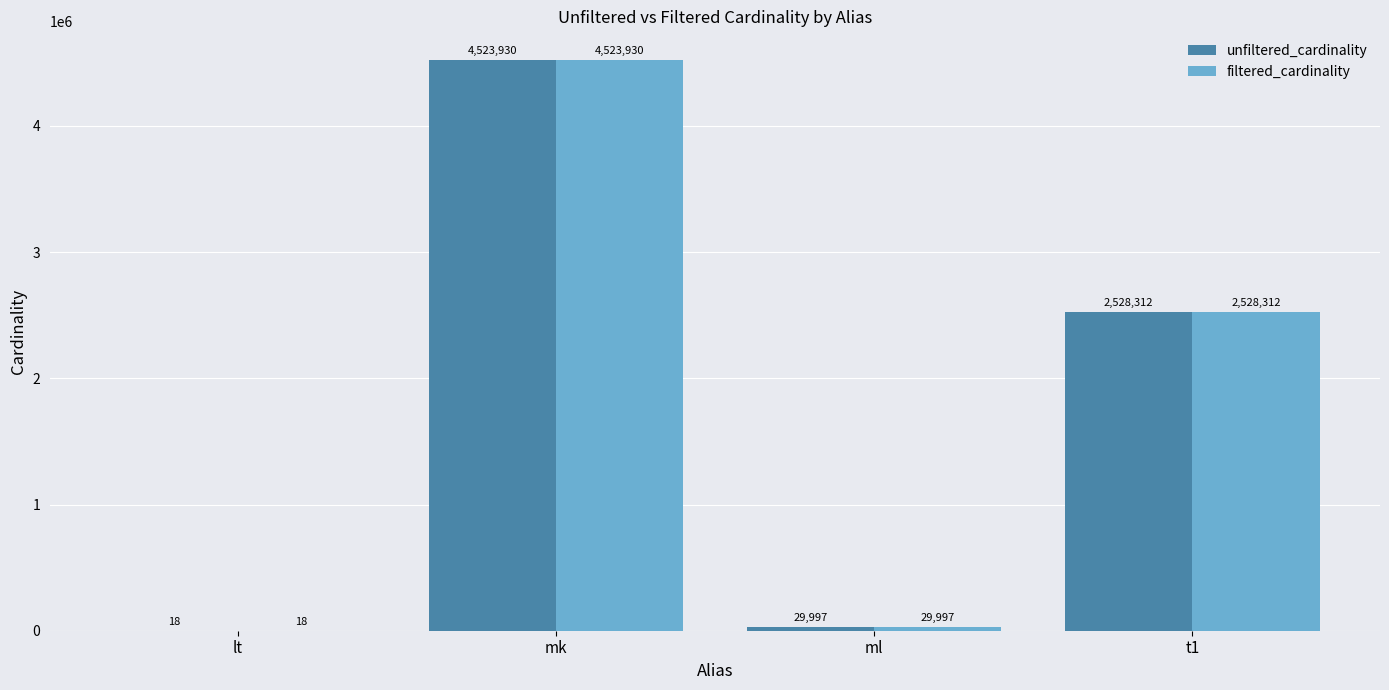

What is the sum of all unfiltered_cardinality values?

7082257